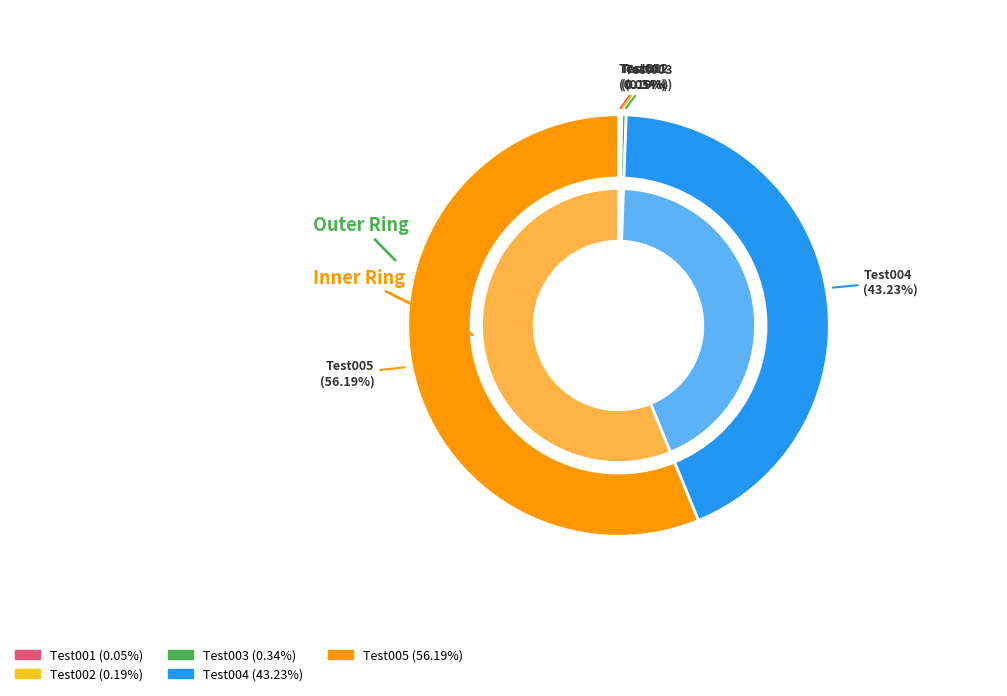

The Test003 slice represents 14% of the pie. True or false?

False